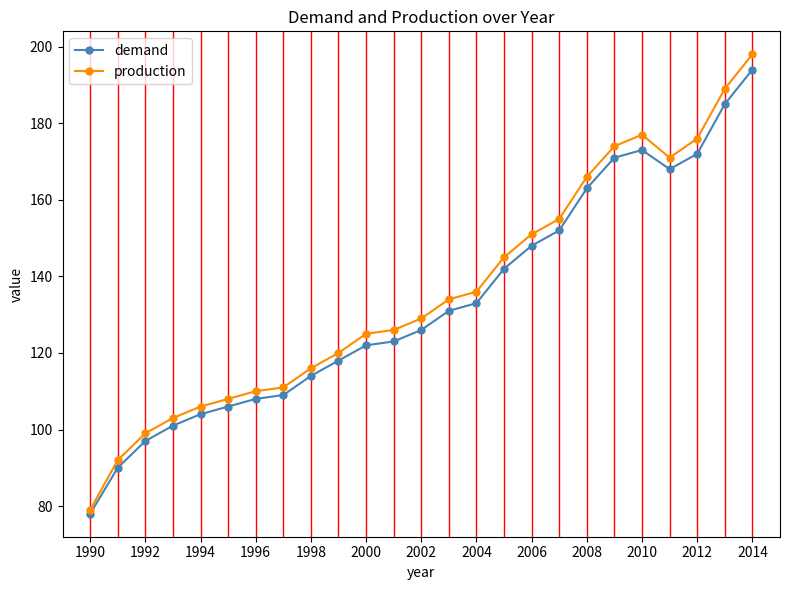

True or false: production has more than 0 interior local peaks.

True